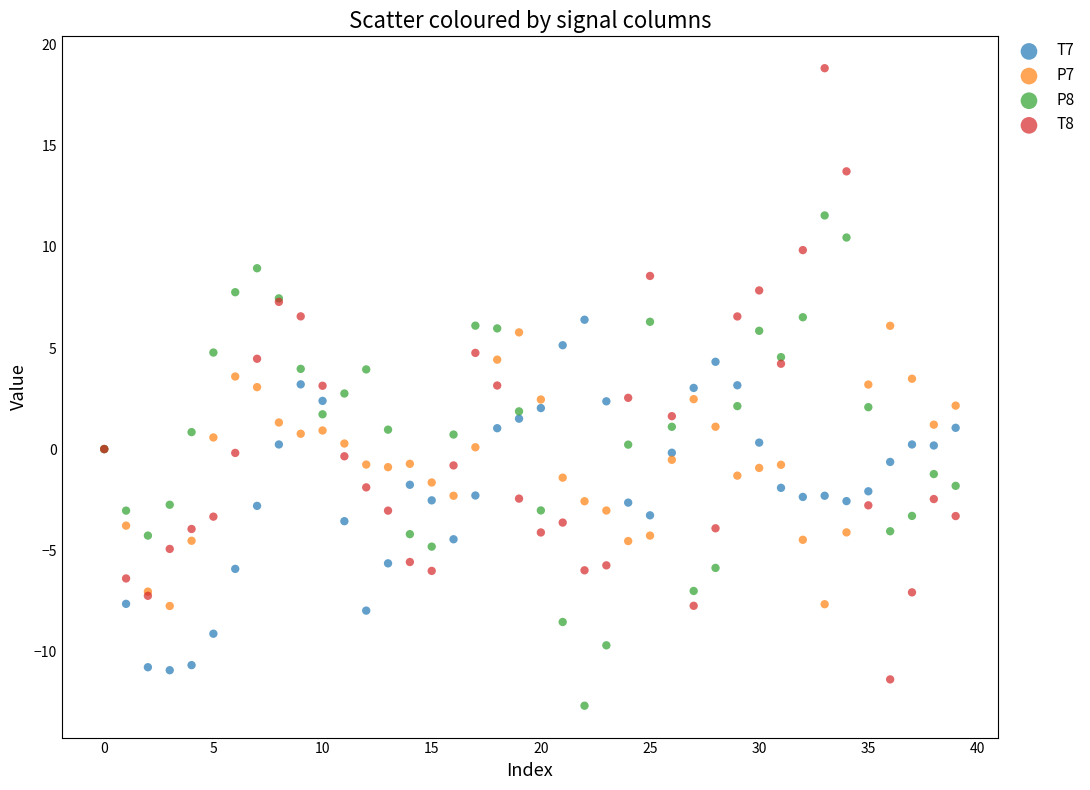

Which series has the widest spread of Y values?

T8